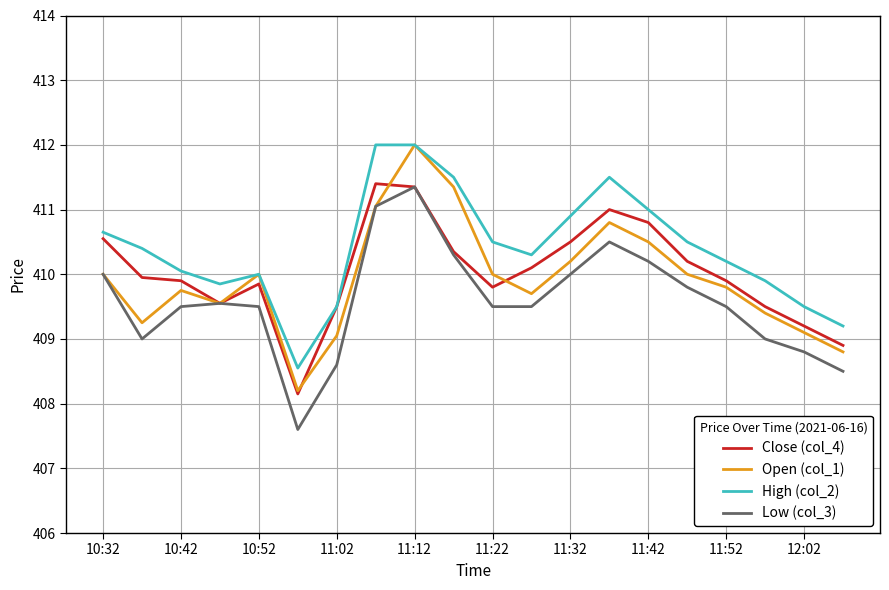

What is the smallest value displayed?

407.6